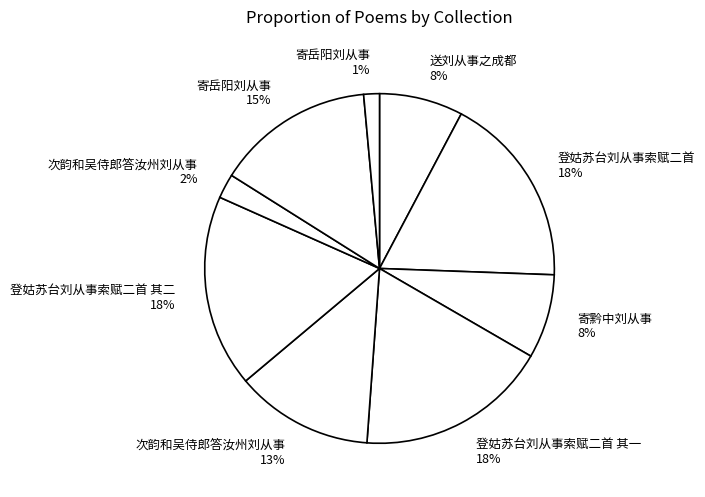

Approximately how many times larger is the value at 登姑苏台刘从事索赋二首 其二 18% compared to 次韵和吴侍郎答汝州刘从事 13%?

1.4